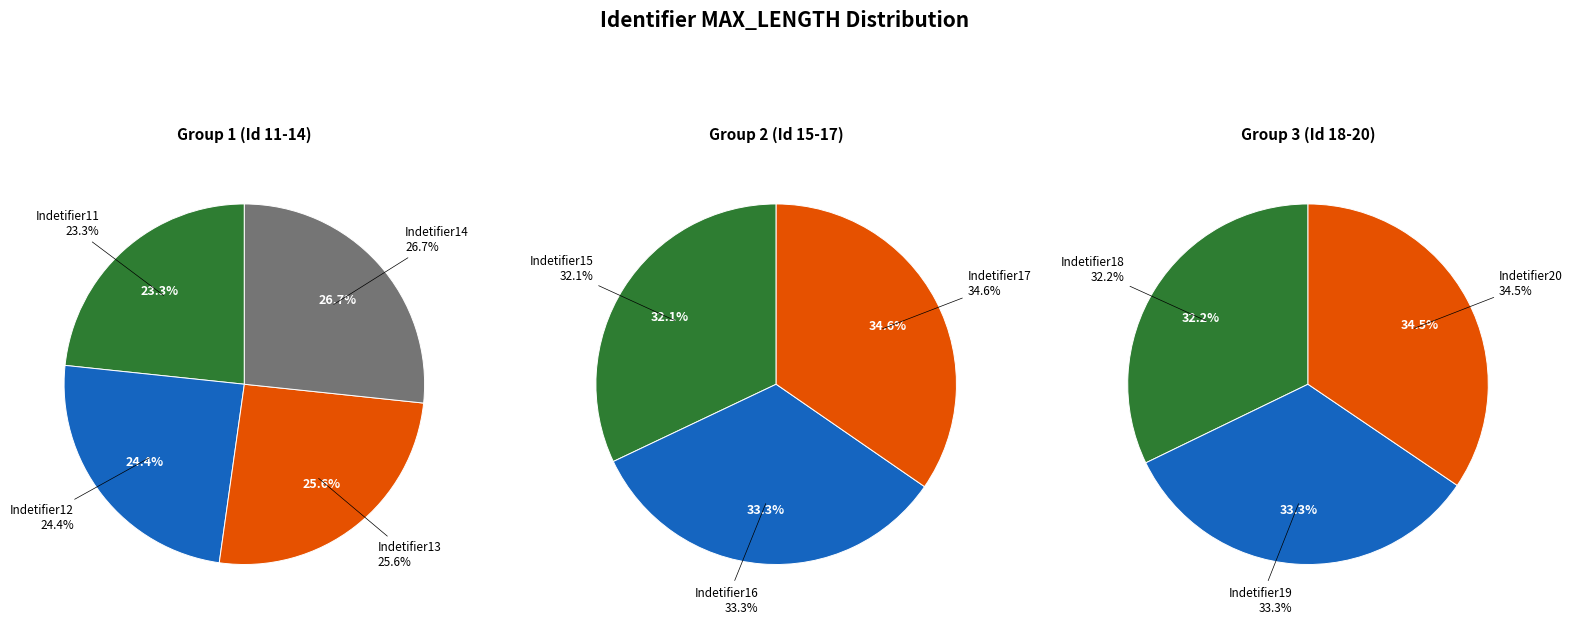

The Indetifier17 slice represents 1% of the pie. True or false?

False